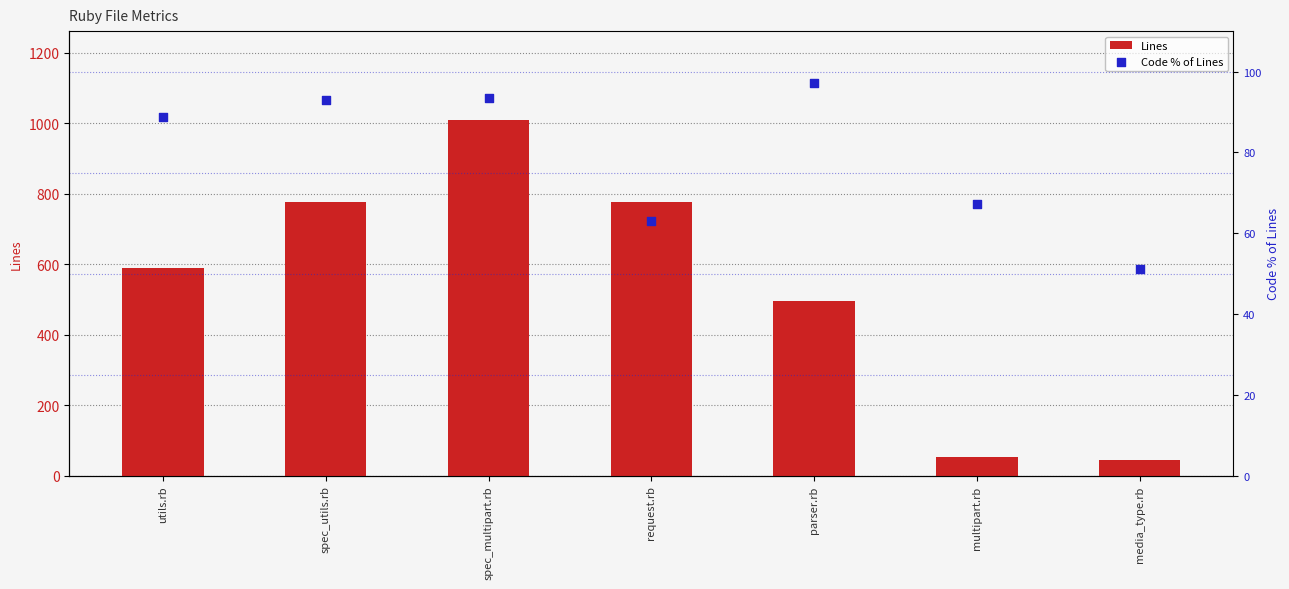

Is the value of Code % of Lines at spec_multipart.rb greater than the value of Lines at request.rb?

No